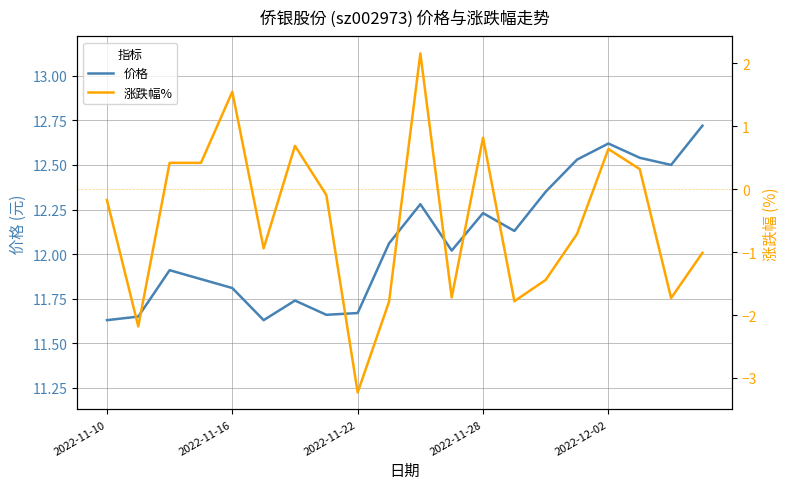

What is the highest value of the 价格 series?

12.7